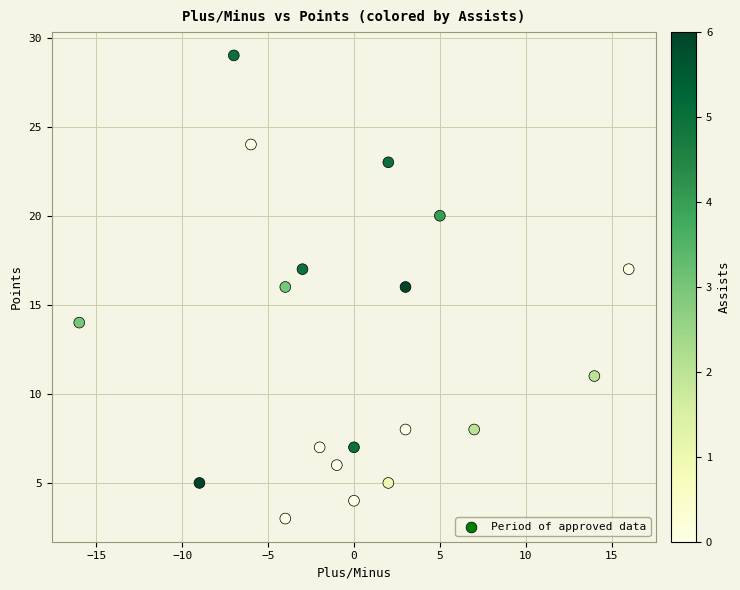

What is the range of X values (max minus min)?

32